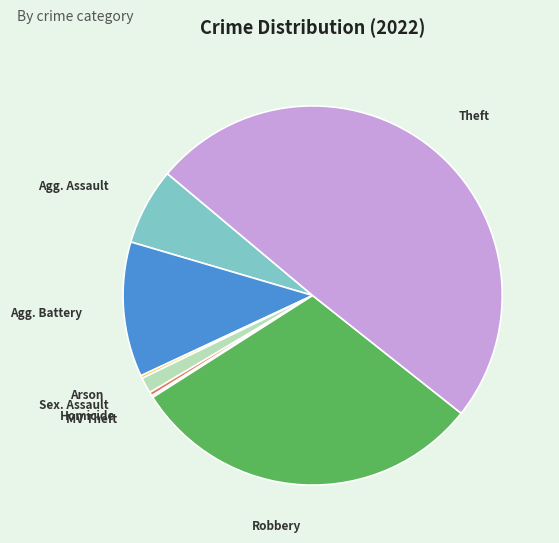

Count the number of slices in the pie.

8